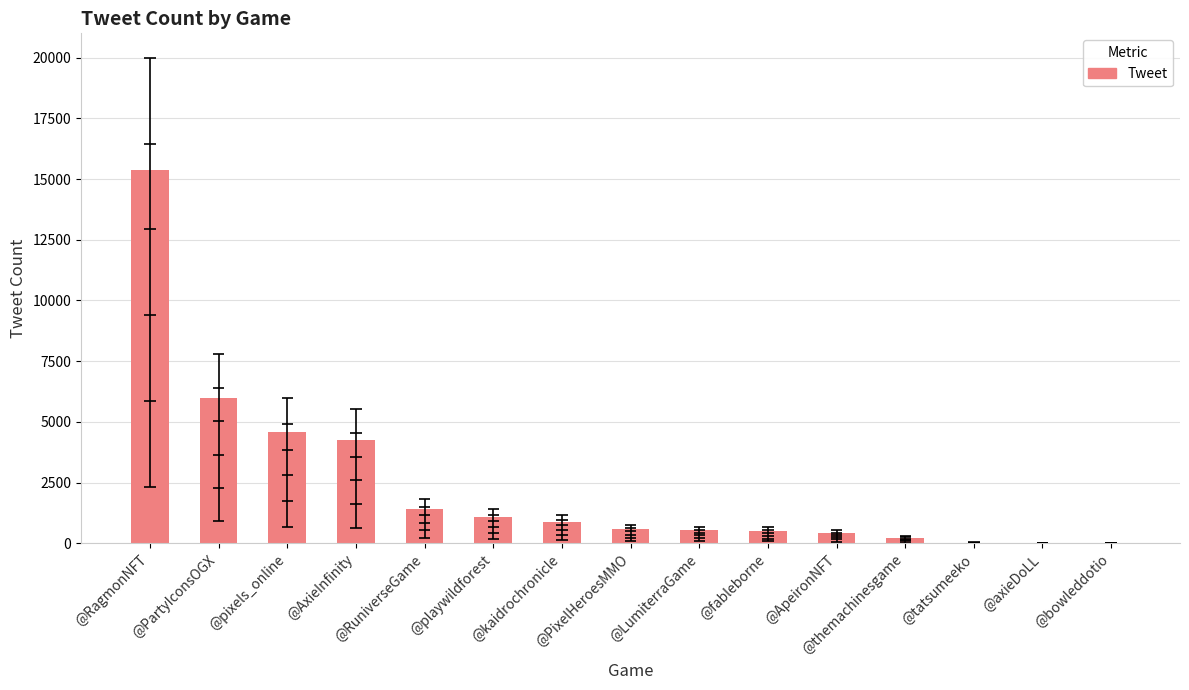

True or false: the data shows 32 at @tatsumeeko.

True